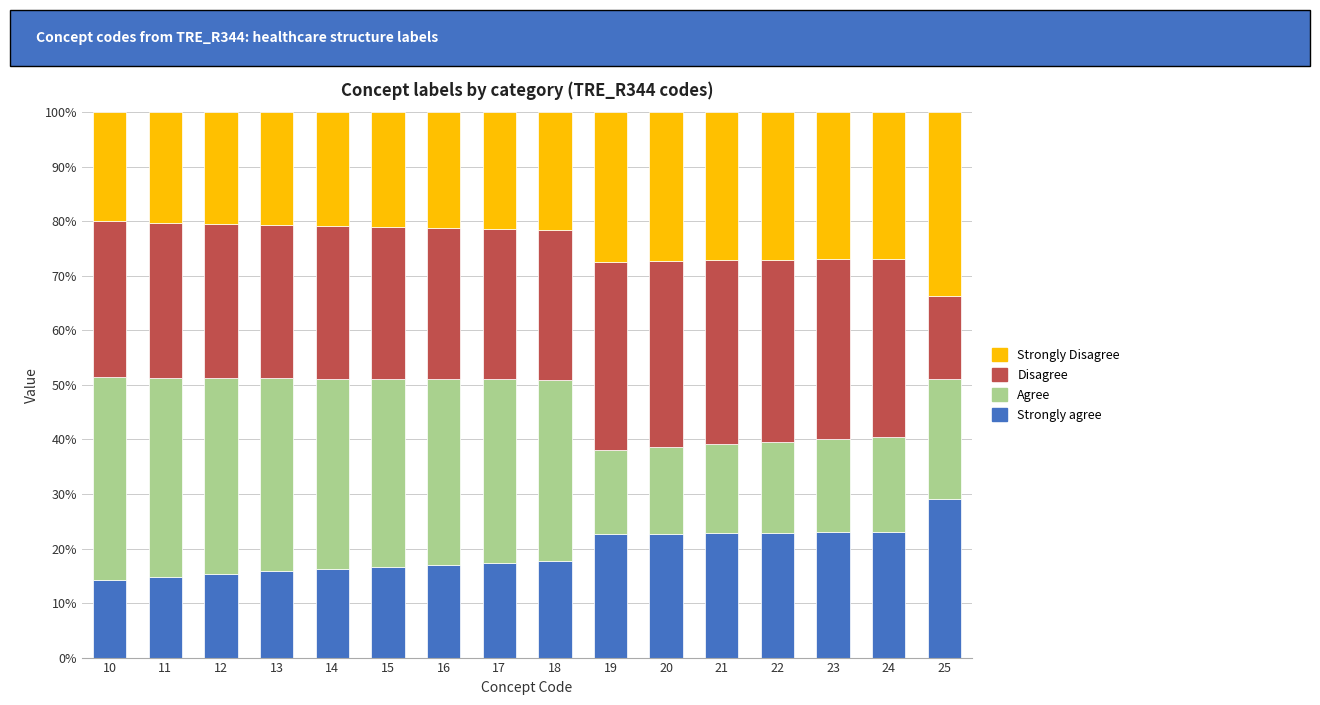

What is the sum of all Strongly agree values?

311.6